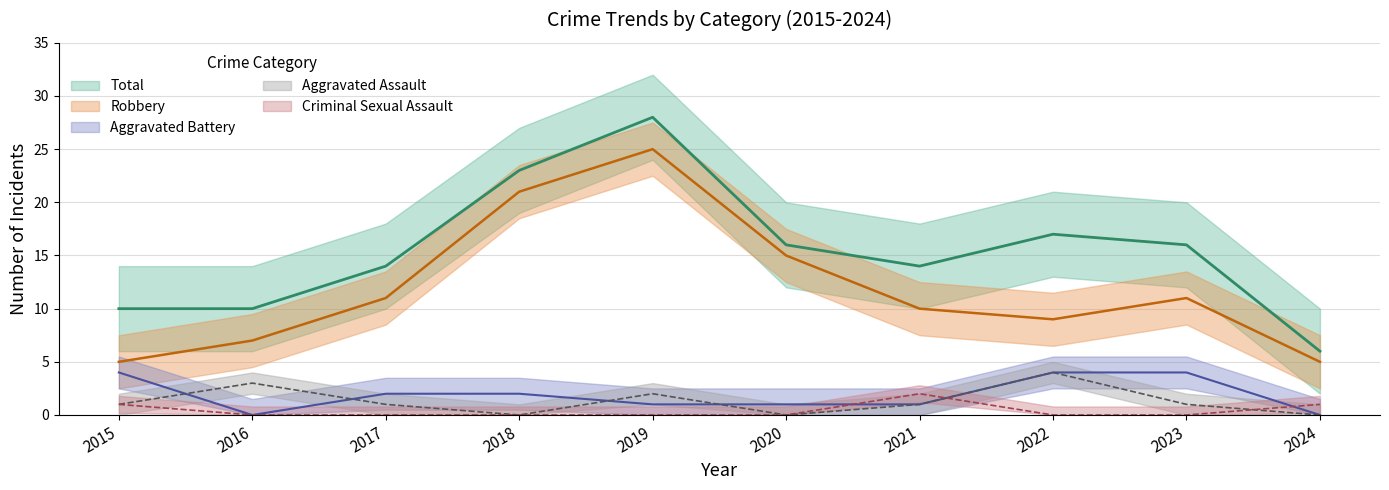

True or false: Aggravated Assault has a value of -1 at 2018.

False